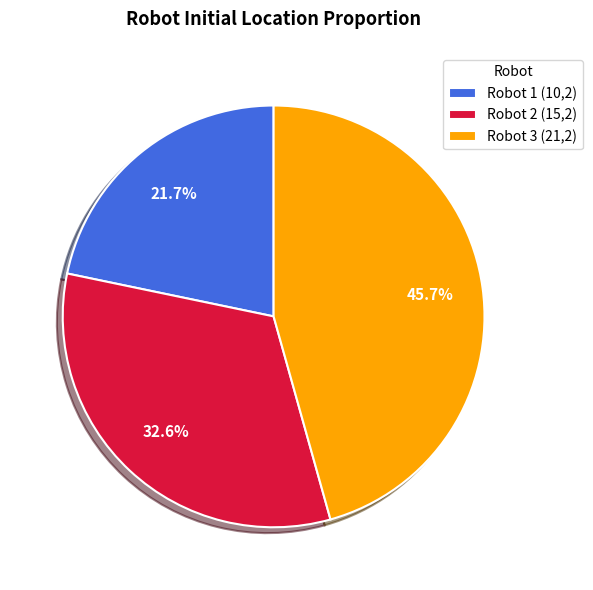

The Robot 1 (10,2) slice represents 16% of the pie. True or false?

False